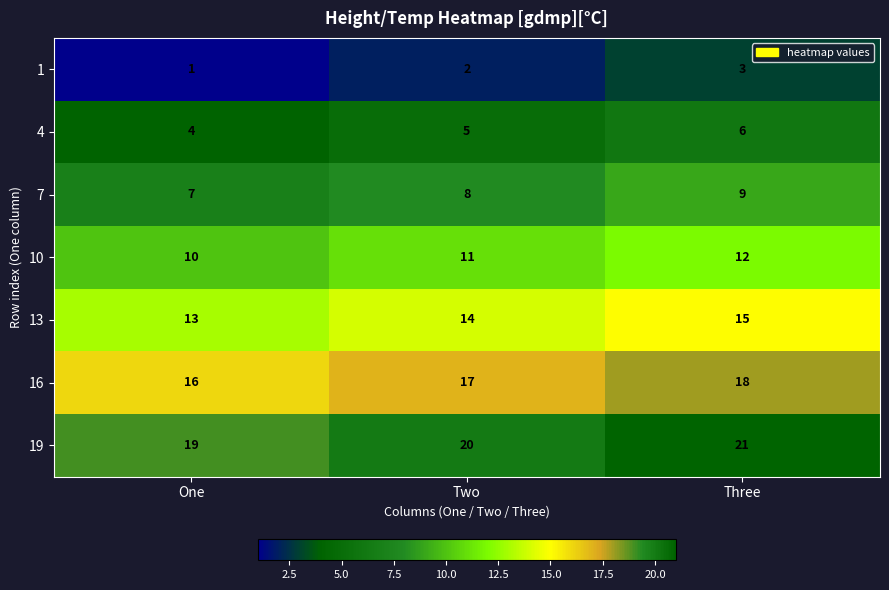

Is the value of 10 at Three greater than the value of 4 at Two?

Yes